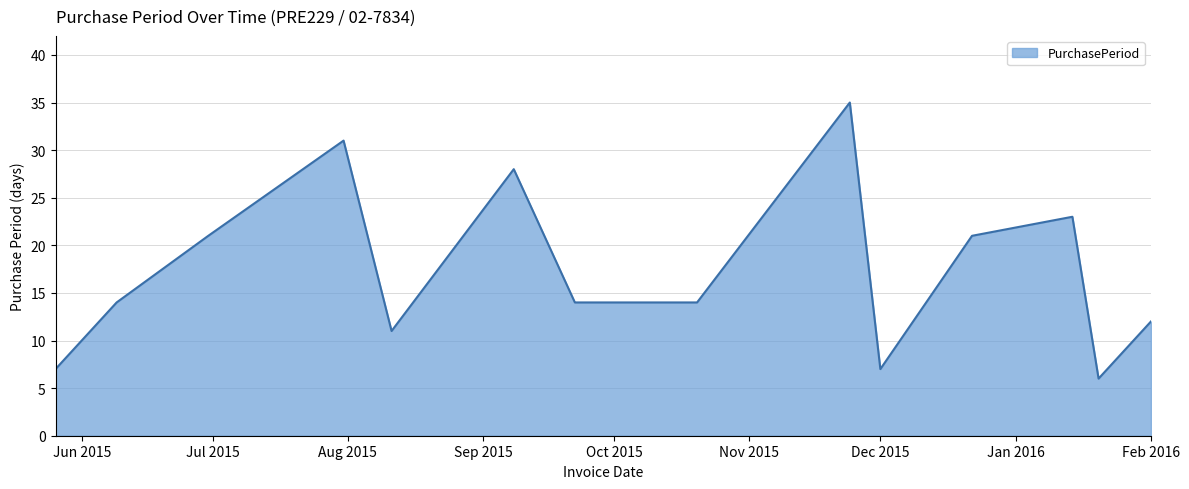

What is the minimum value shown in the chart?

6